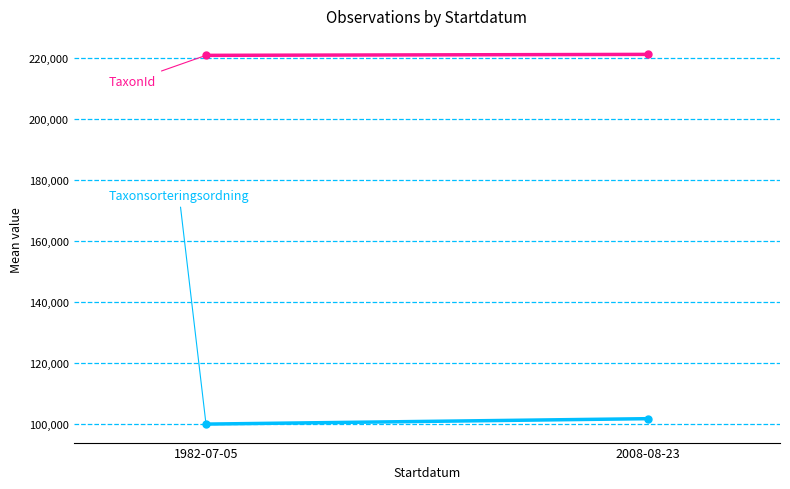

Which has a higher value, 2008-08-23 or 1982-07-05?

2008-08-23